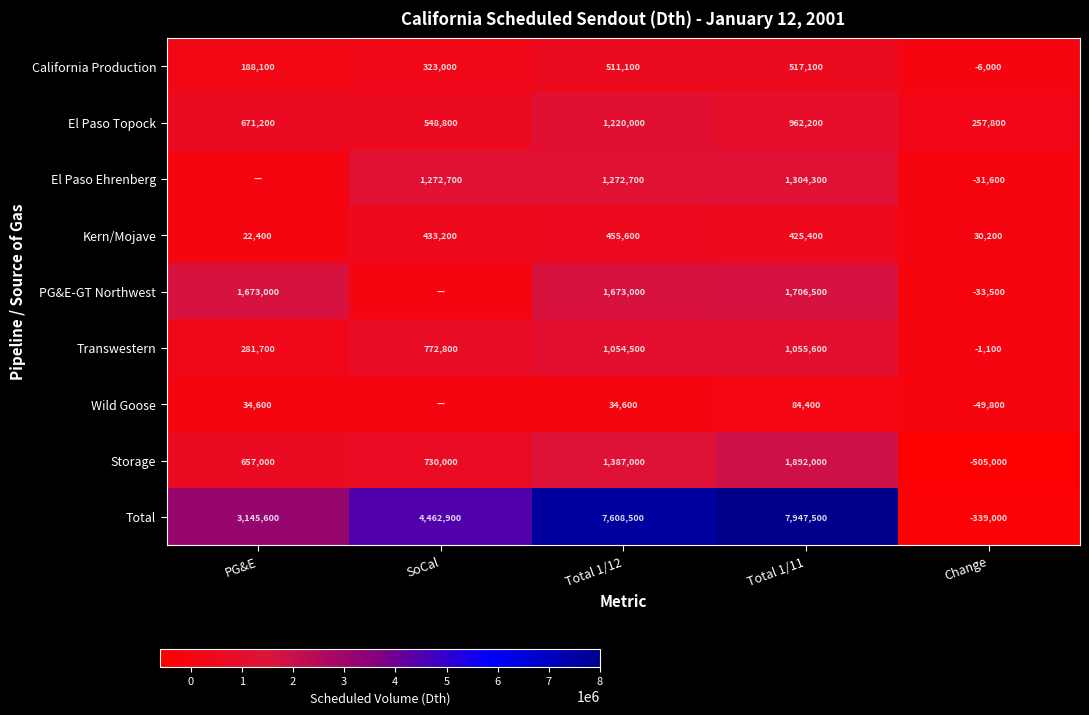

At which category is the sum across all series the highest?

Total 1/11